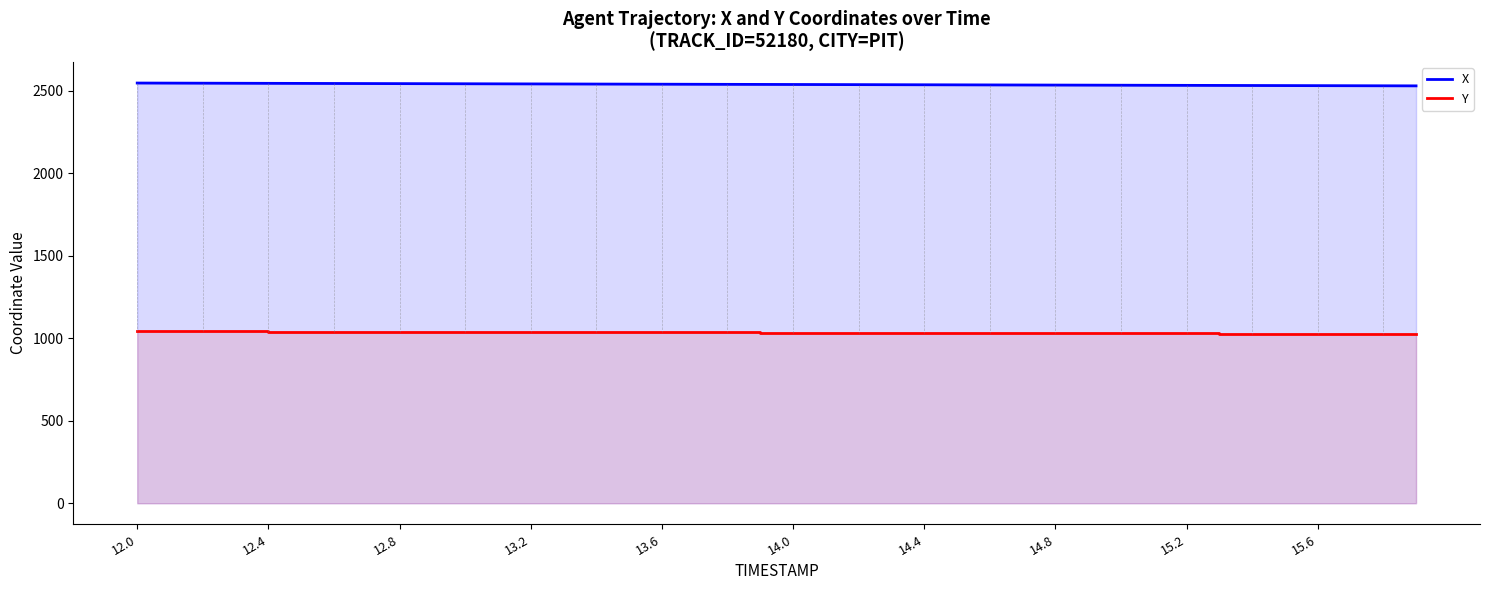

True or false: Y and X cross at least once.

False